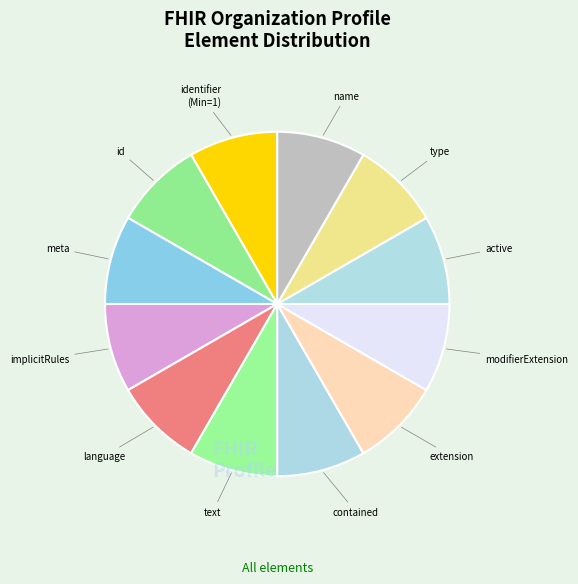

To the nearest percent, what is the average slice percentage?

8%